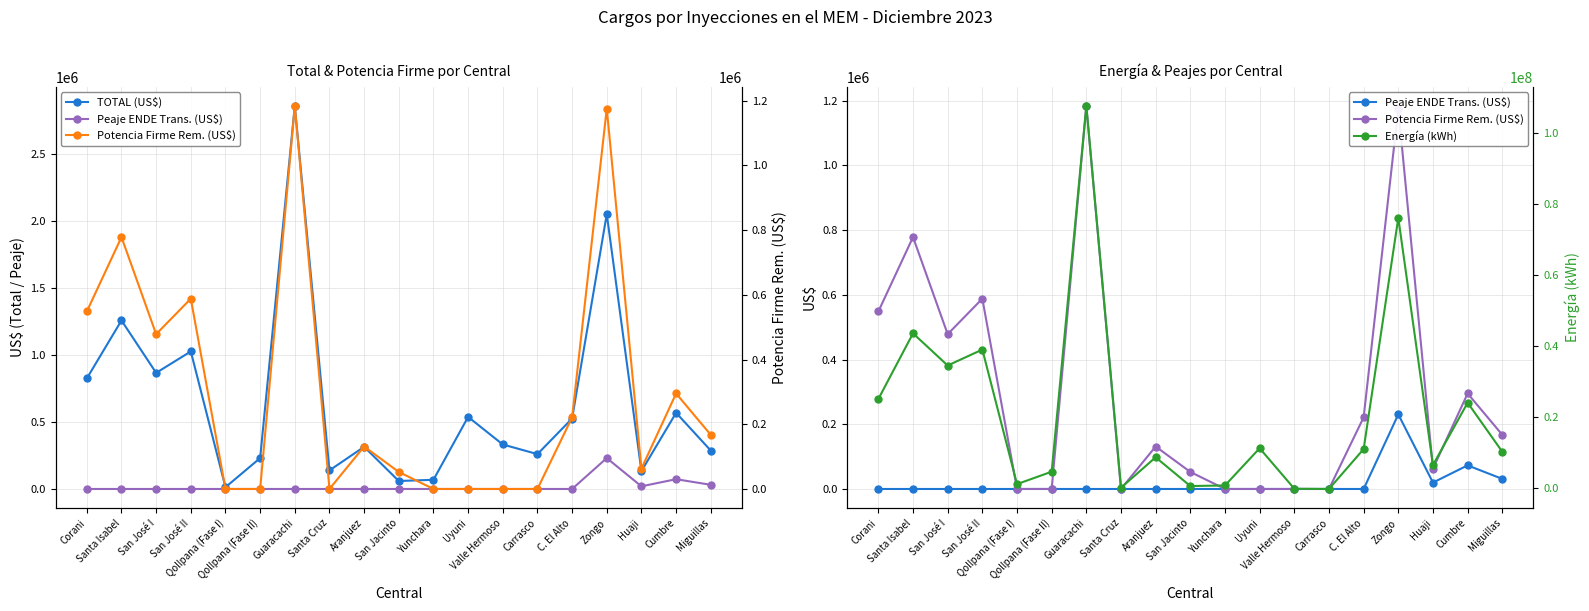

Reading right to left, list all the values displayed in this chart.

TOTAL (US$): Miguillas=286474.8	Cumbre=567999.4	Huaji=133122.8	Zongo=2049204.7	C. El Alto=525173.3	Carrasco=259889.9	Valle Hermoso=331802.7	Uyuni=537417.2	Yunchara=68522.1	San Jacinto=59449.9	Aranjuez=314375.1	Santa Cruz=138580.5	Guaracachi=2855553.7	Qollpana (Fase II)=230336.6	Qollpana (Fase I)=13052.9	San José II=1025459.8	San José I=865717.4	Santa Isabel=1256471.8	Corani=824106.0
Peaje ENDE Trans. (US$): Miguillas=31127.4	Cumbre=72900.2	Huaji=19811.5	Zongo=230391.7	C. El Alto=0.0	Carrasco=0.0	Valle Hermoso=0.0	Uyuni=0.0	Yunchara=0.0	San Jacinto=0.0	Aranjuez=0.0	Santa Cruz=0.0	Guaracachi=0.0	Qollpana (Fase II)=0.0	Qollpana (Fase I)=0.0	San José II=0.0	San José I=0.0	Santa Isabel=0.0	Corani=0.0
Potencia Firme Rem. (US$): Miguillas=167349.4	Cumbre=295042.3	Huaji=62796.7	Zongo=1175233.5	C. El Alto=221347.9	Carrasco=0.0	Valle Hermoso=0.0	Uyuni=0.0	Yunchara=0.0	San Jacinto=52629.3	Aranjuez=131226.7	Santa Cruz=0.0	Guaracachi=1183296.5	Qollpana (Fase II)=0.0	Qollpana (Fase I)=0.0	San José II=587962.8	San José I=478274.8	Santa Isabel=778175.4	Corani=548382.5
Energía (kWh): Miguillas=10293883.0	Cumbre=24108219.0	Huaji=6551685.0	Zongo=76190890.0	C. El Alto=11053461.0	Carrasco=-196178.0	Valle Hermoso=-125935.0	Uyuni=11285050.0	Yunchara=795141.0	San Jacinto=629570.0	Aranjuez=8732284.0	Santa Cruz=157912.0	Guaracachi=107736140.0	Qollpana (Fase II)=4676086.0	Qollpana (Fase I)=1167852.0	San José II=39094056.0	San José I=34598202.0	Santa Isabel=43663230.0	Corani=25161240.0